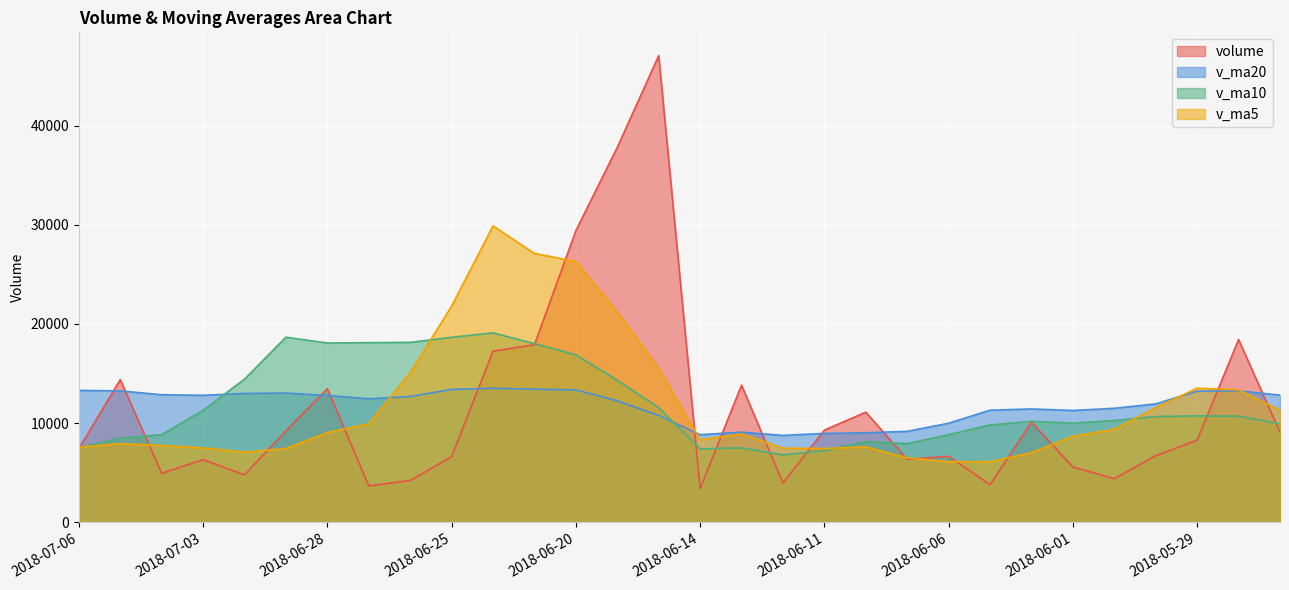

At which label does volume first exceed 8296?

2018-07-05